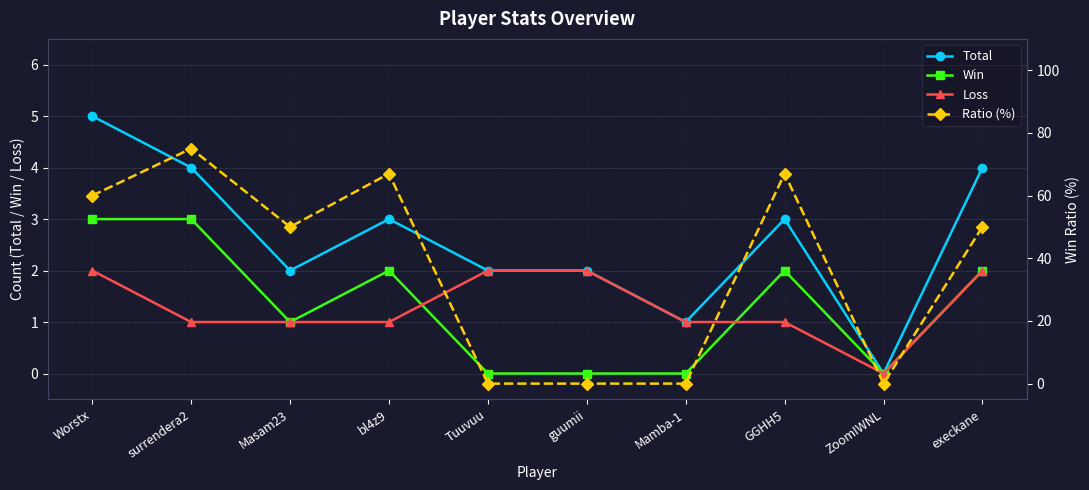

Read the Loss value at Tuuvuu.

2